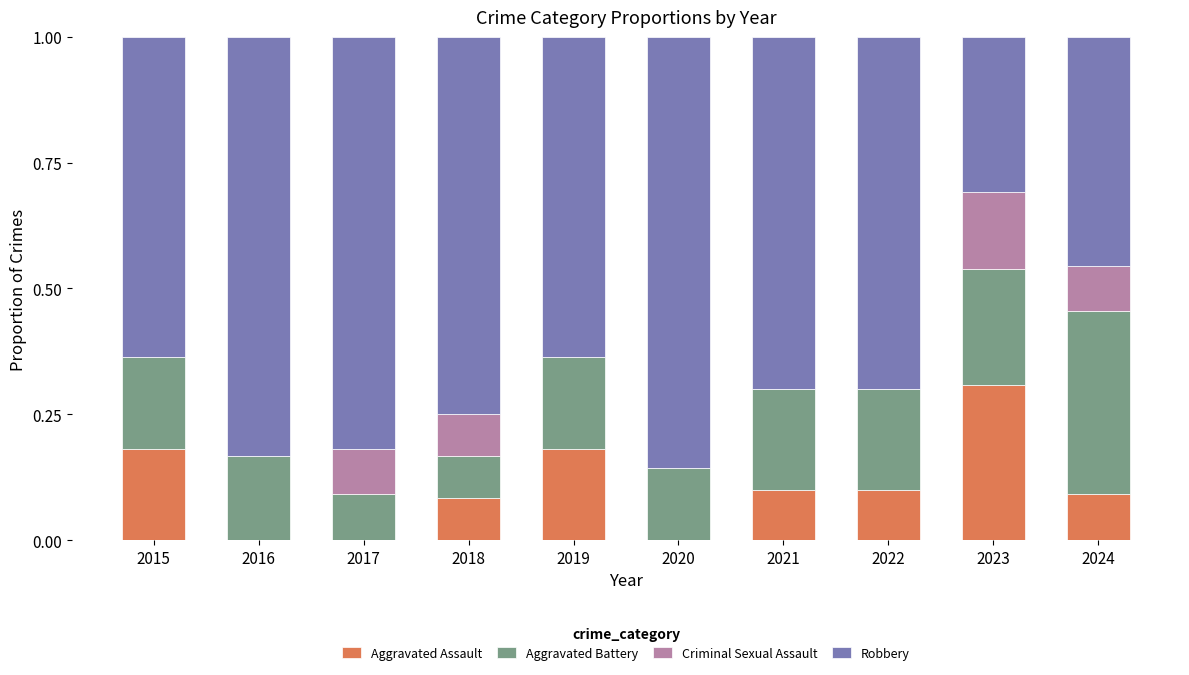

True or false: Aggravated Assault has a value of 0.2 at 2015.

True